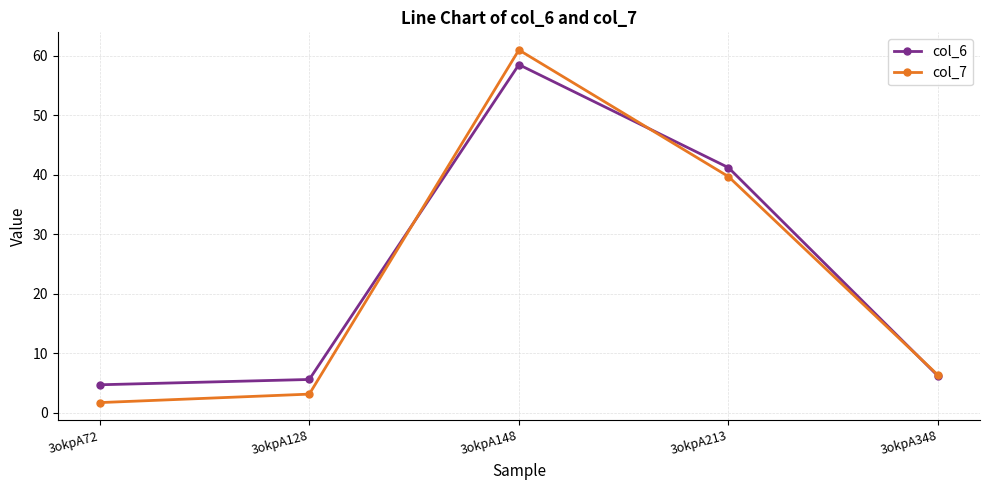

What is the lowest value of the col_6 series?

4.7